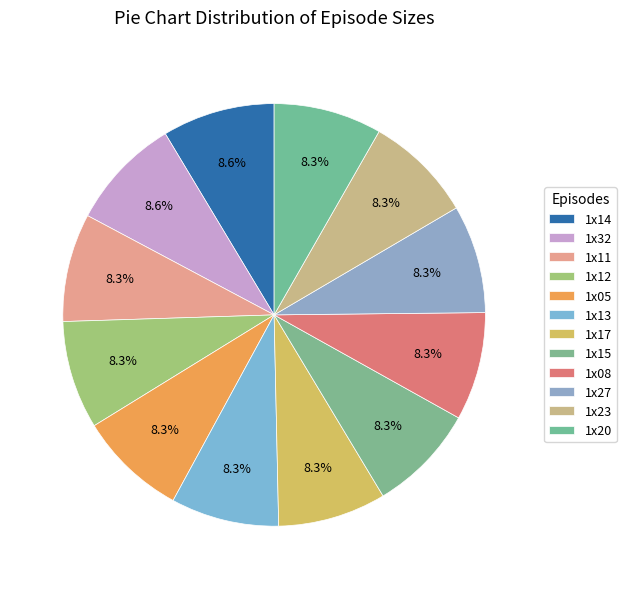

How many slices are in this pie chart?

12